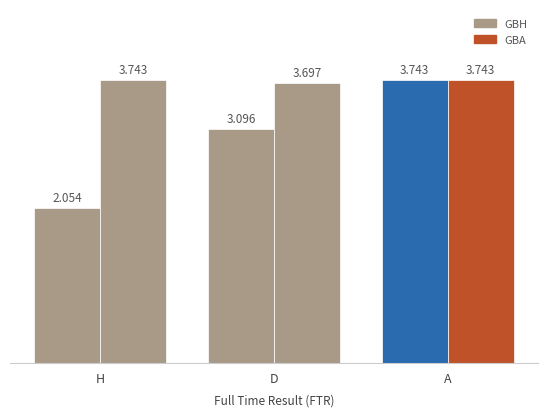

What is the sum of the GBH values at D and A?

6.8